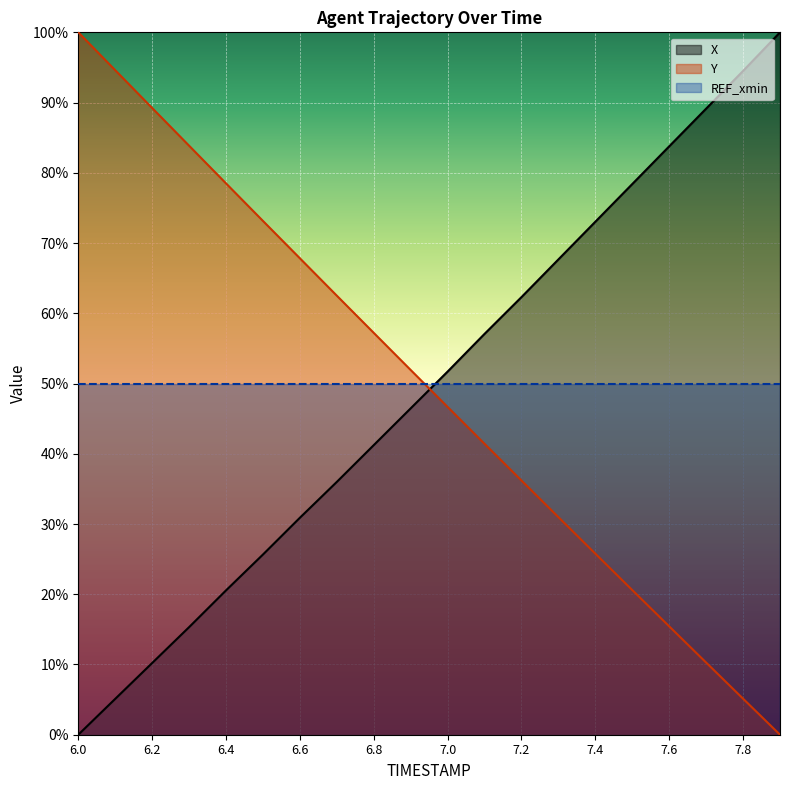

List the series in order of their overall mean, lowest first.

X, Y